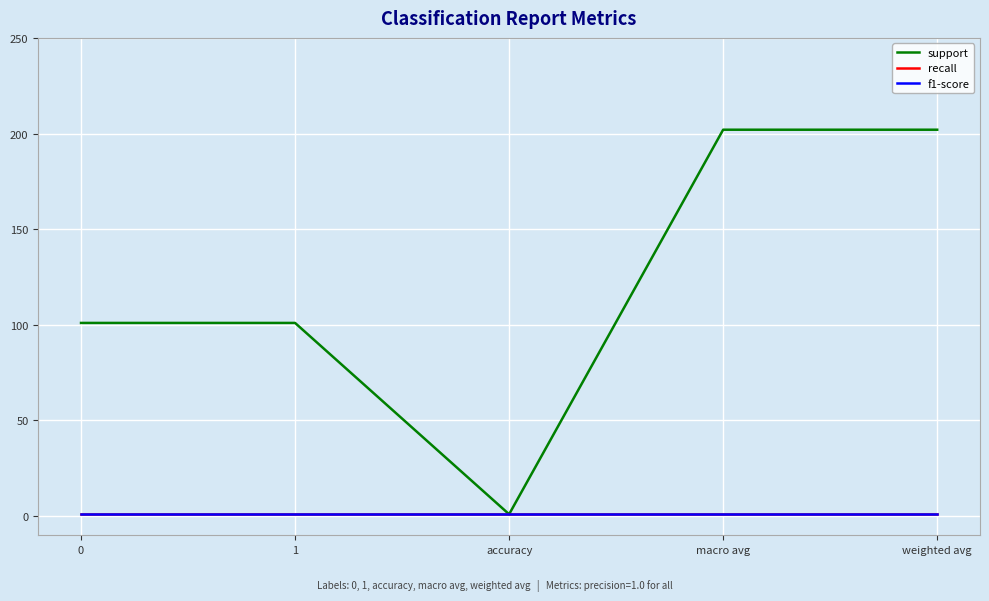

What is the sum of all recall values?

5